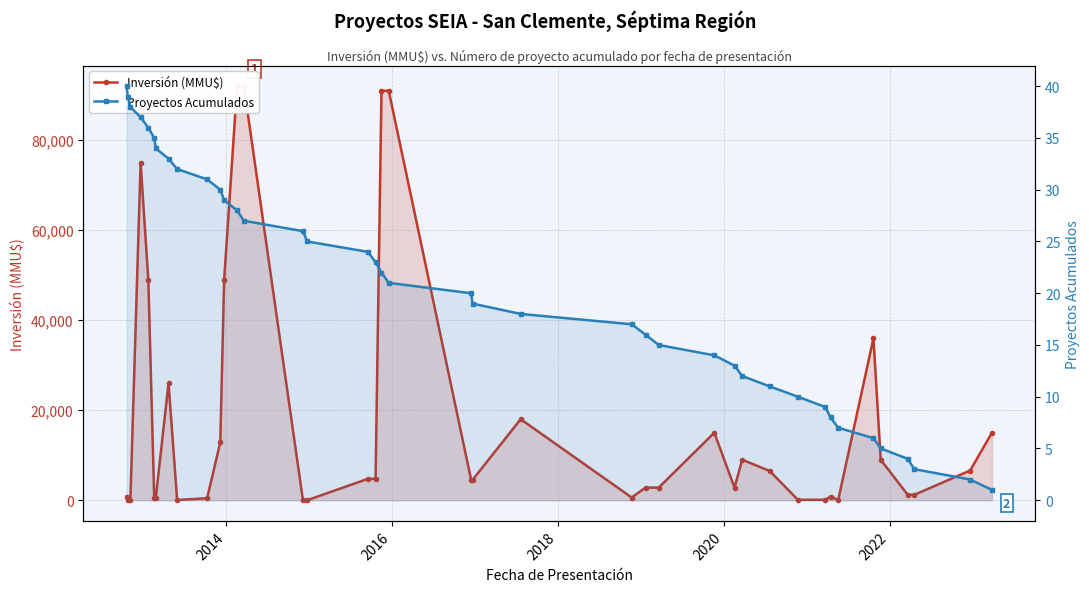

What is the value of the Inversión (MMU$) point at the 23rd from the left?

18000